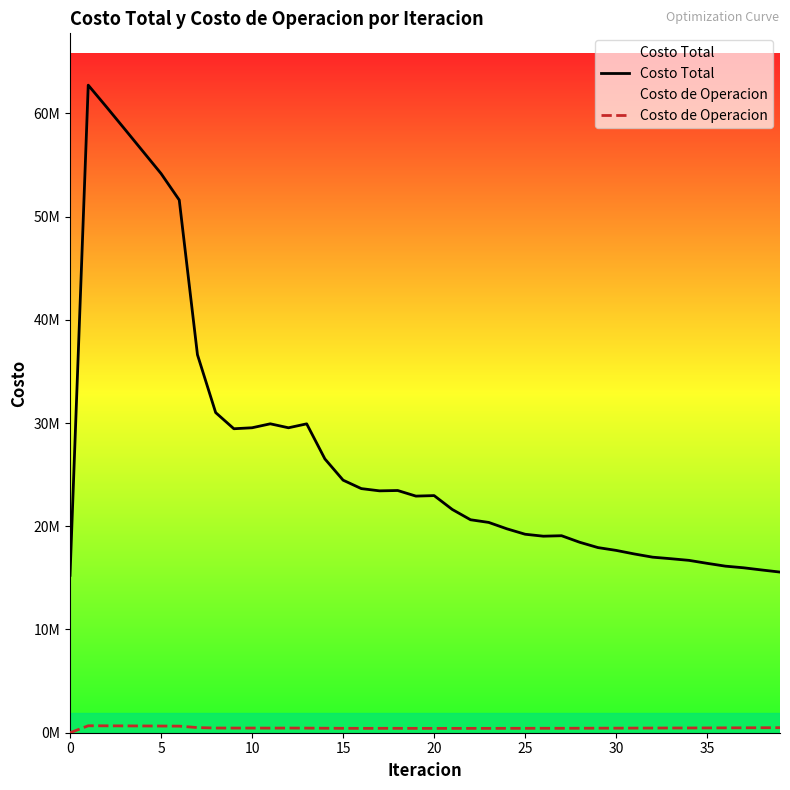

List the series in order of their peak value, highest first.

Costo Total, Costo de Operacion